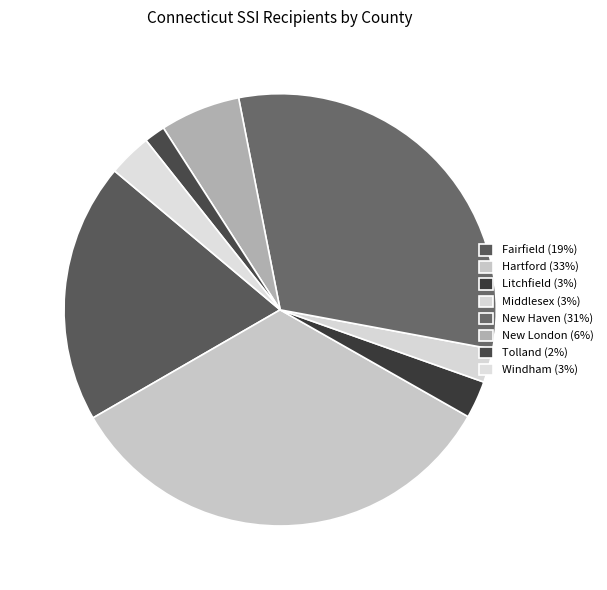

Between New London and Litchfield, which is larger?

New London